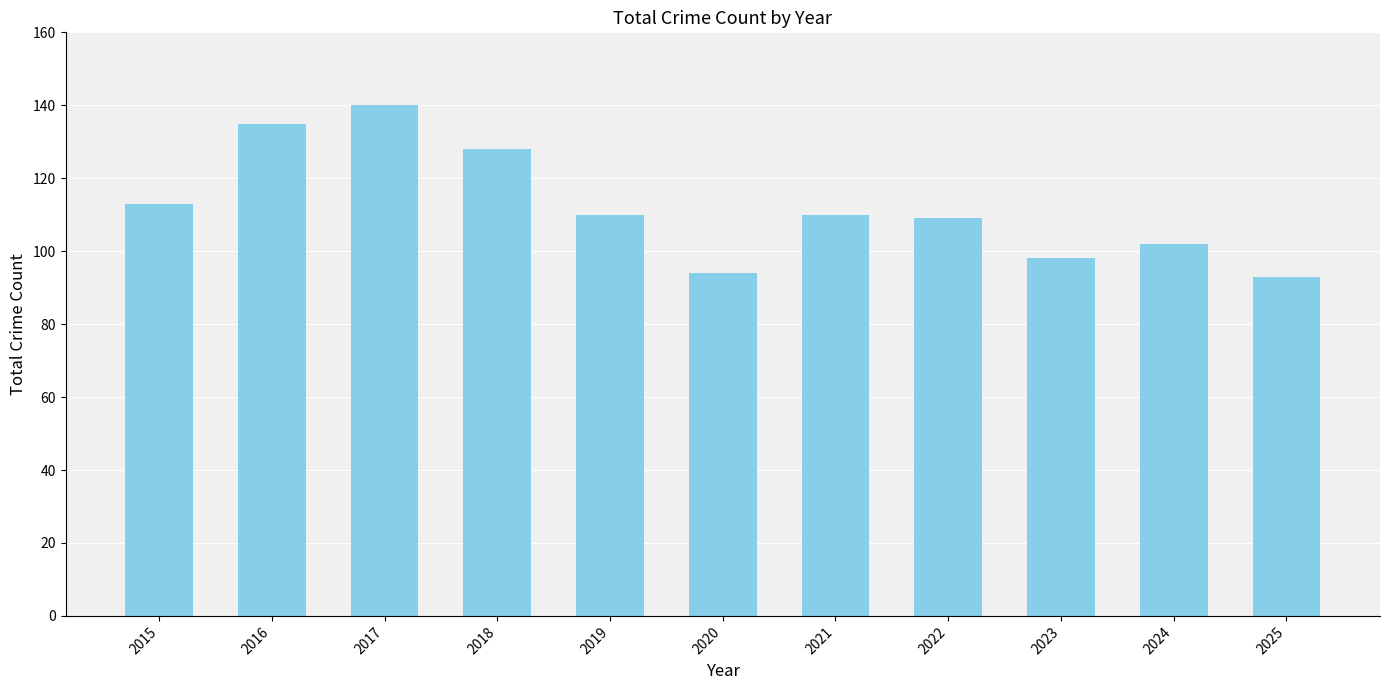

At which label is the value closest to 116?

2015